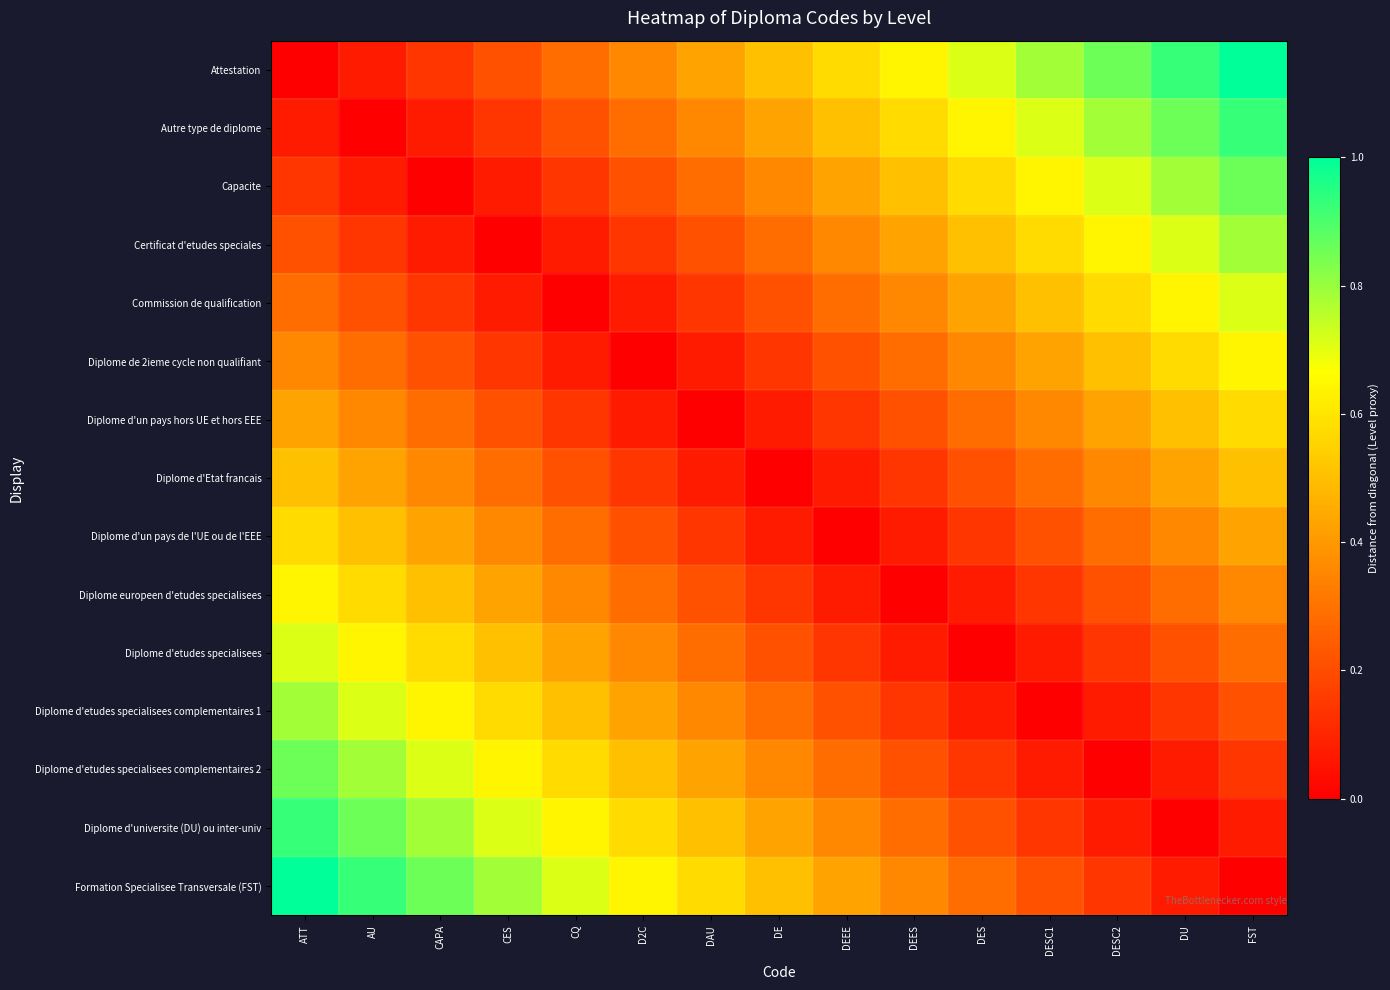

At which category is the sum across all series the highest?

ATT